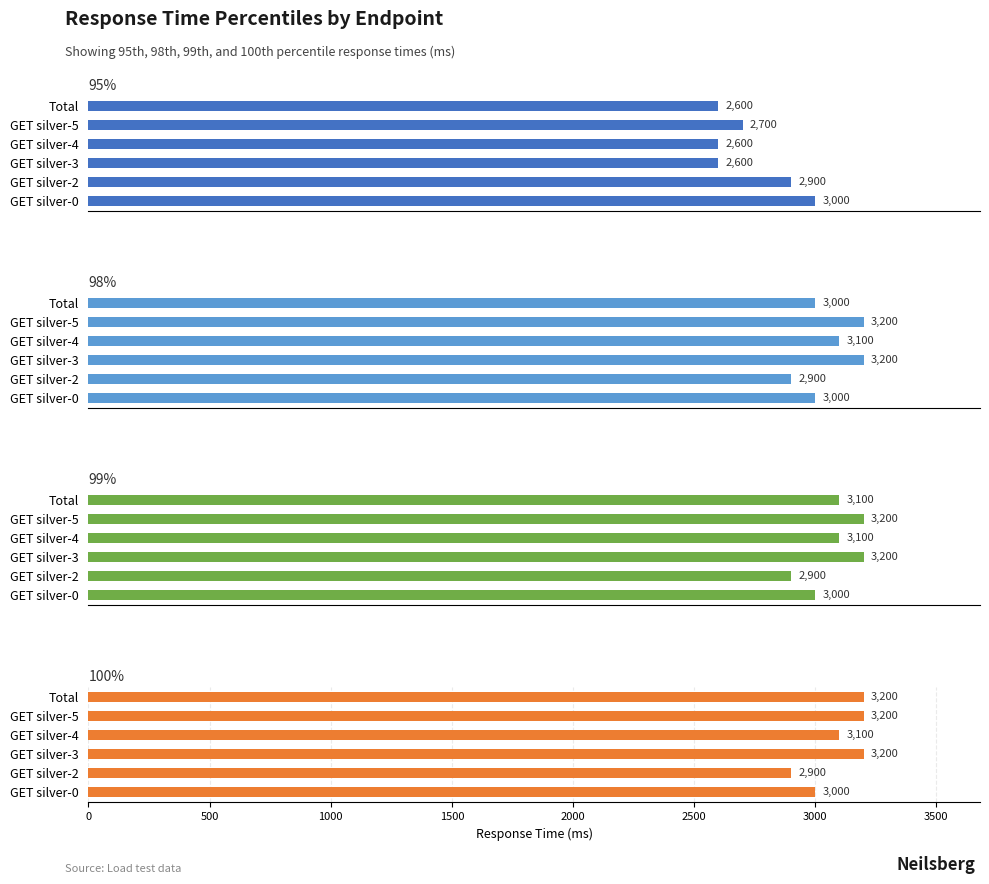

What is the average value of the 98% series?

3067